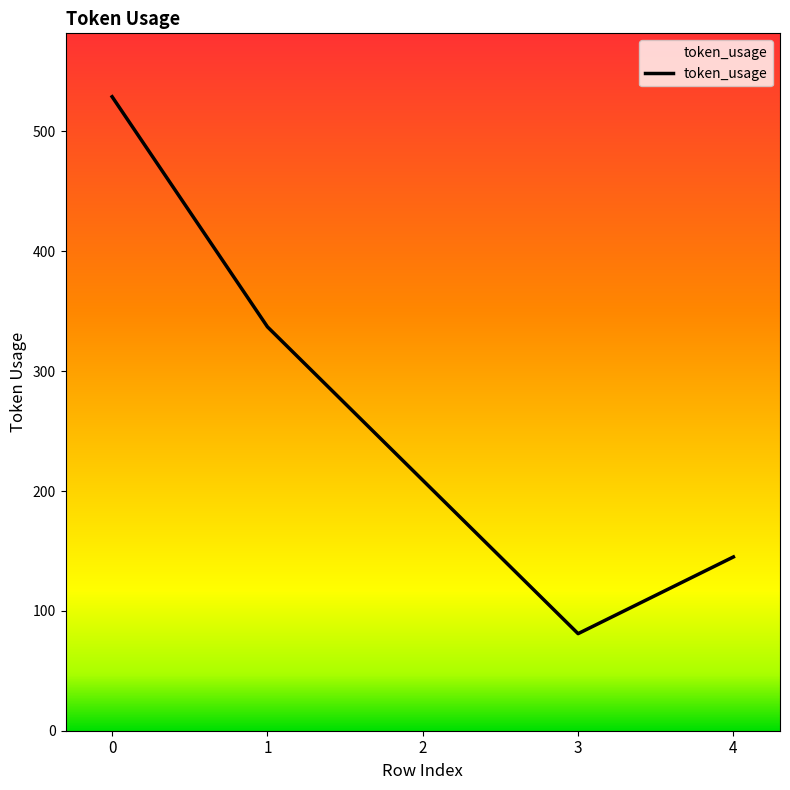

How many lines are shown in the chart?

1